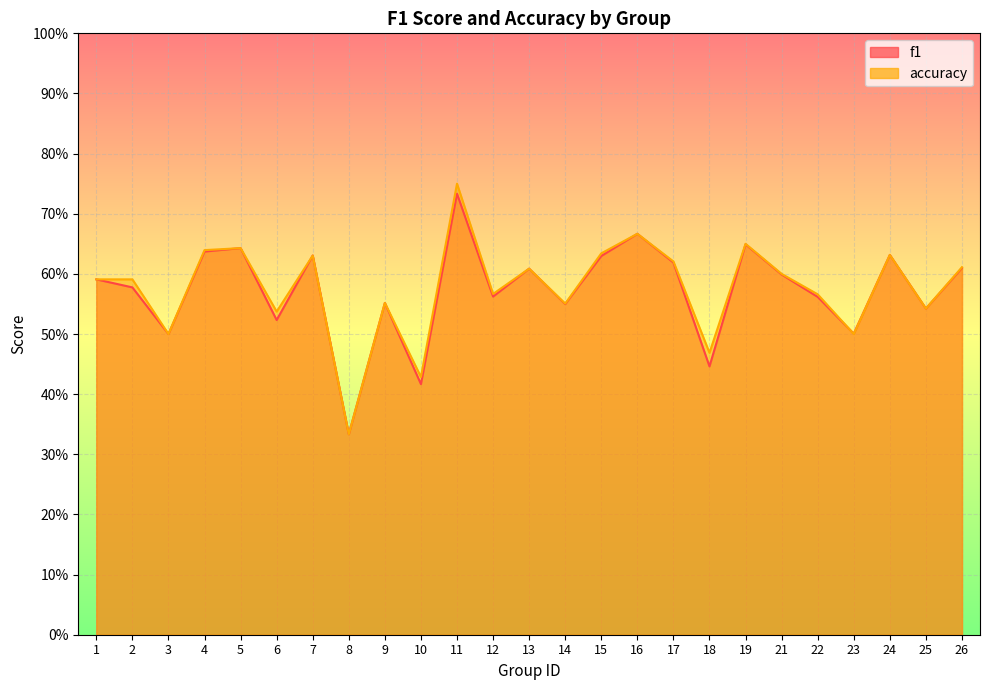

Reading left to right, what are all the values shown in this chart?

f1: 0.6	0.6	0.5	0.6	0.6	0.5	0.6	0.3	0.6	0.4	0.7	0.6	0.6	0.5	0.6	0.7	0.6	0.4	0.6	0.6	0.6	0.5	0.6	0.5	0.6
accuracy: 0.6	0.6	0.5	0.6	0.6	0.5	0.6	0.3	0.6	0.4	0.8	0.6	0.6	0.6	0.6	0.7	0.6	0.5	0.7	0.6	0.6	0.5	0.6	0.5	0.6